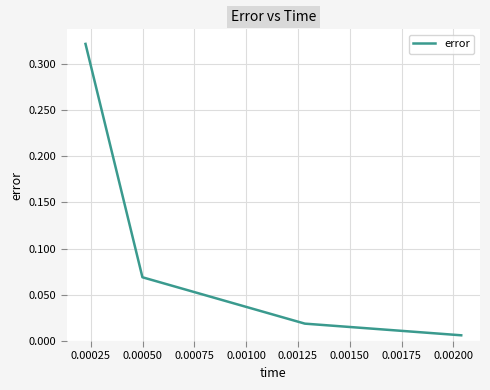

True or false: there are more than 2 points higher than both neighbors.

False